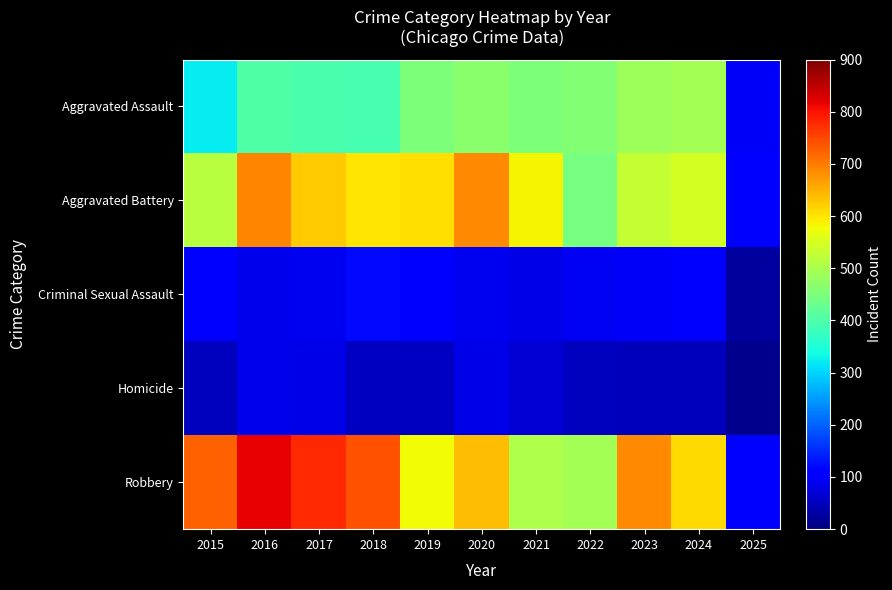

At which category is the sum across all series the highest?

2016